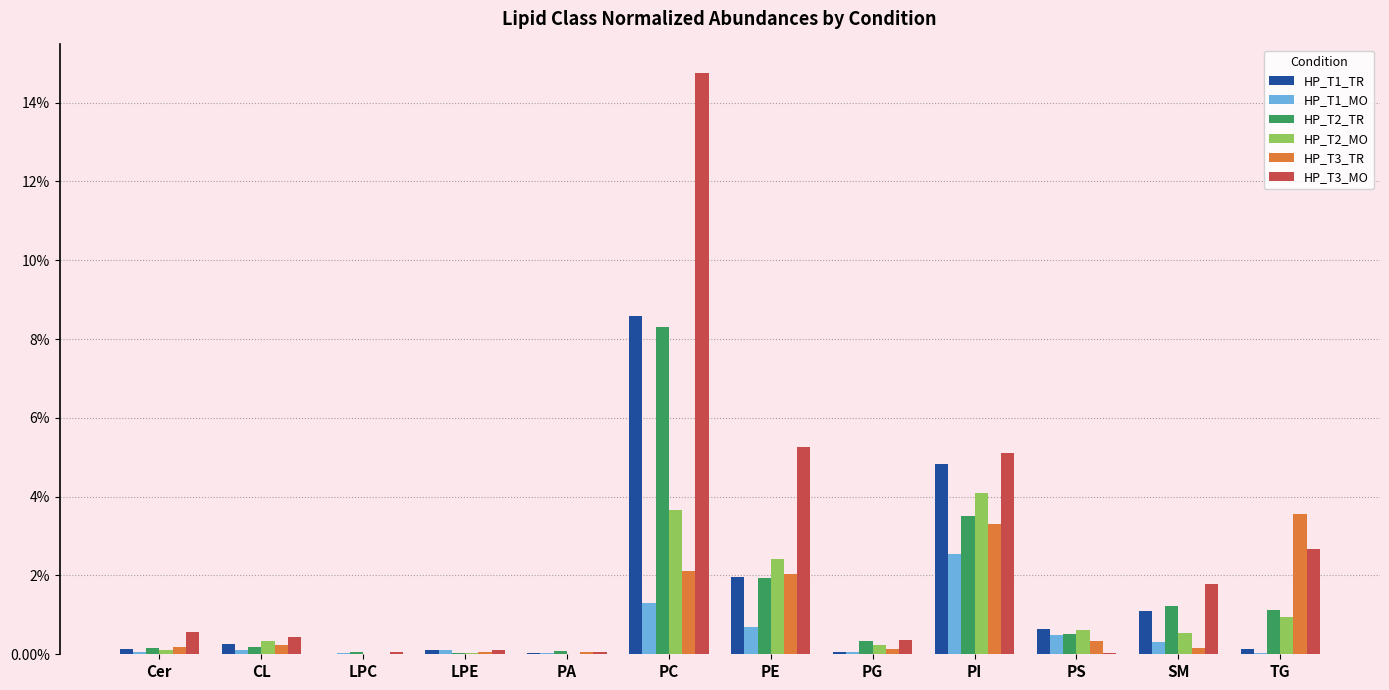

Which series has the widest spread of values?

HP_T3_MO